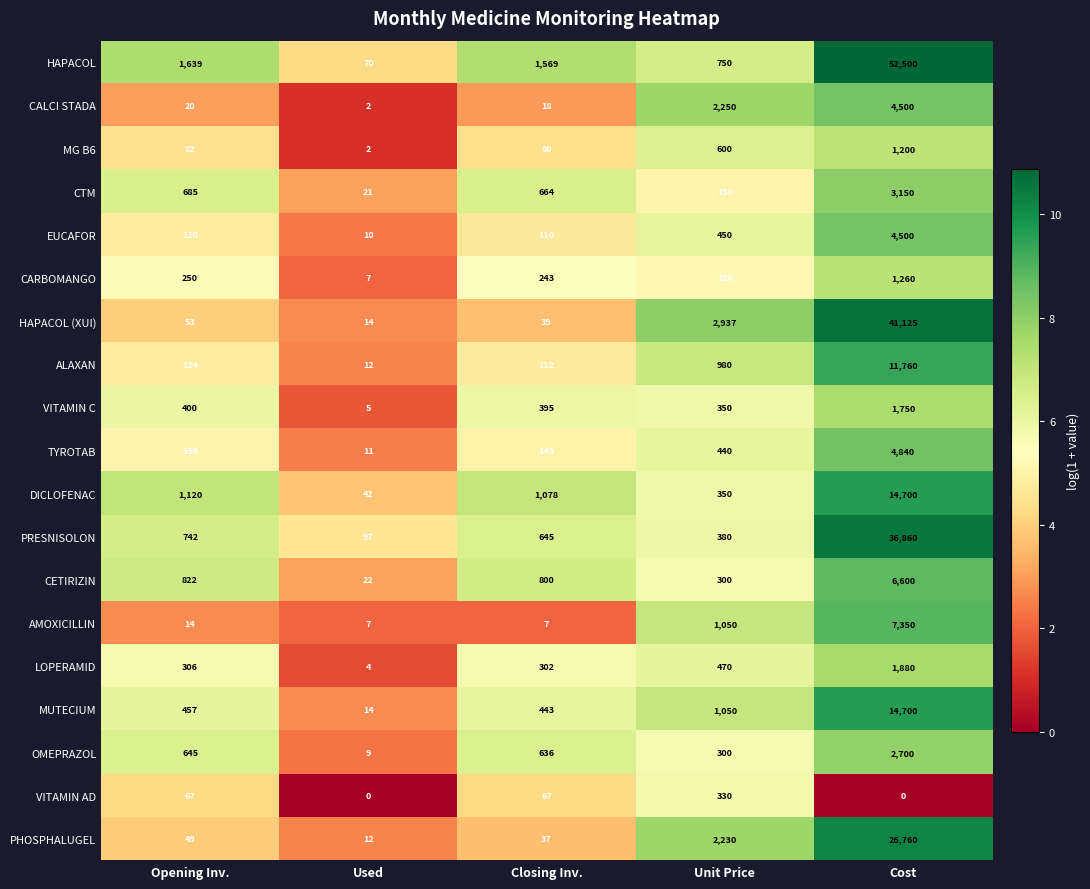

Count the number of data series in this chart.

19